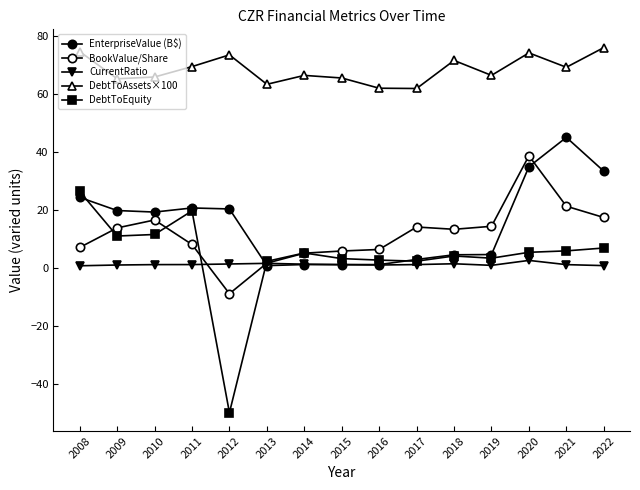

How many lines are shown in the chart?

5